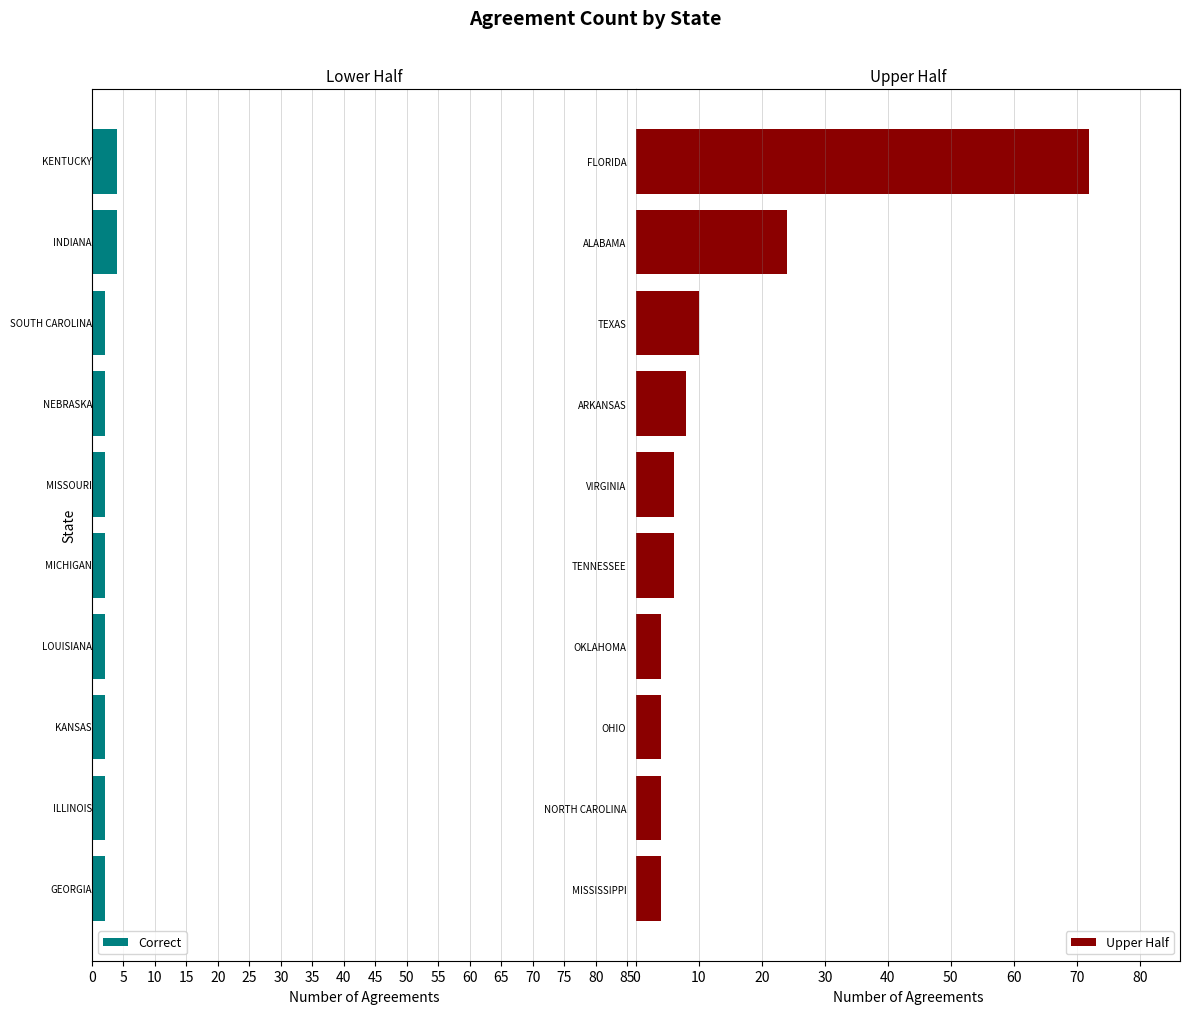

How many data points does each series have?

10